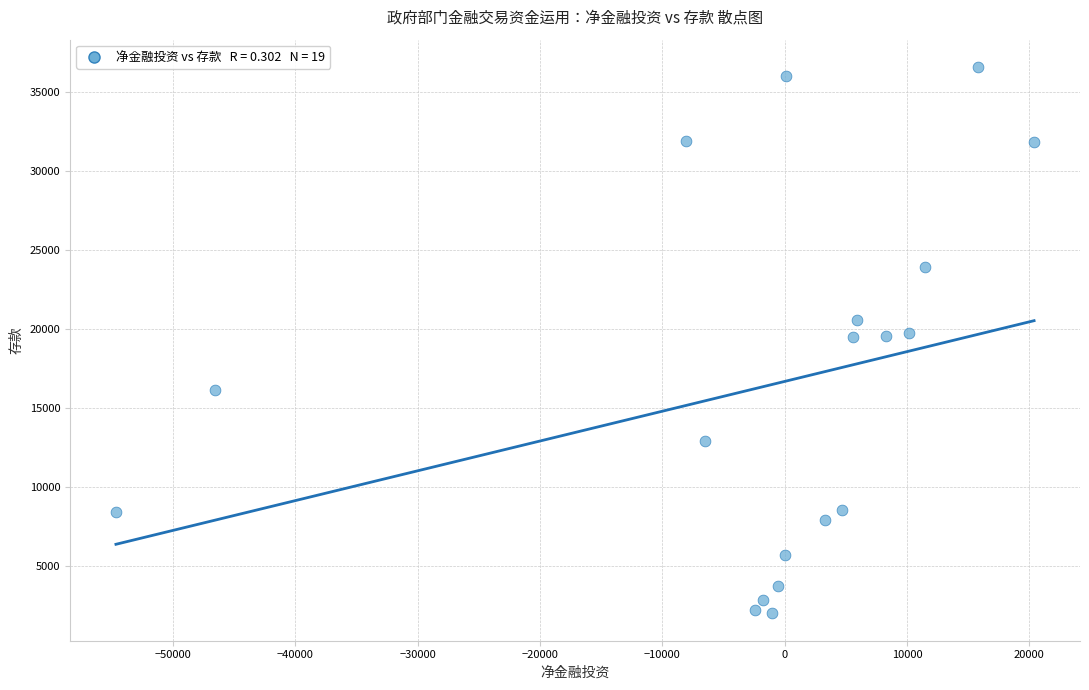

What is the range of Y values (max minus min)?

34571.8